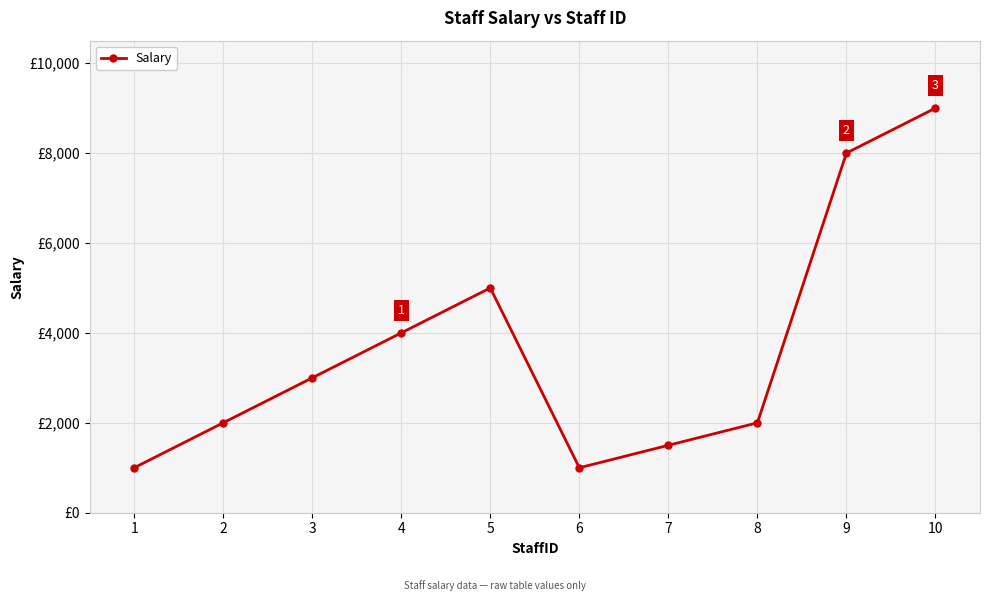

What is the value of the 2nd point from the left?

2000